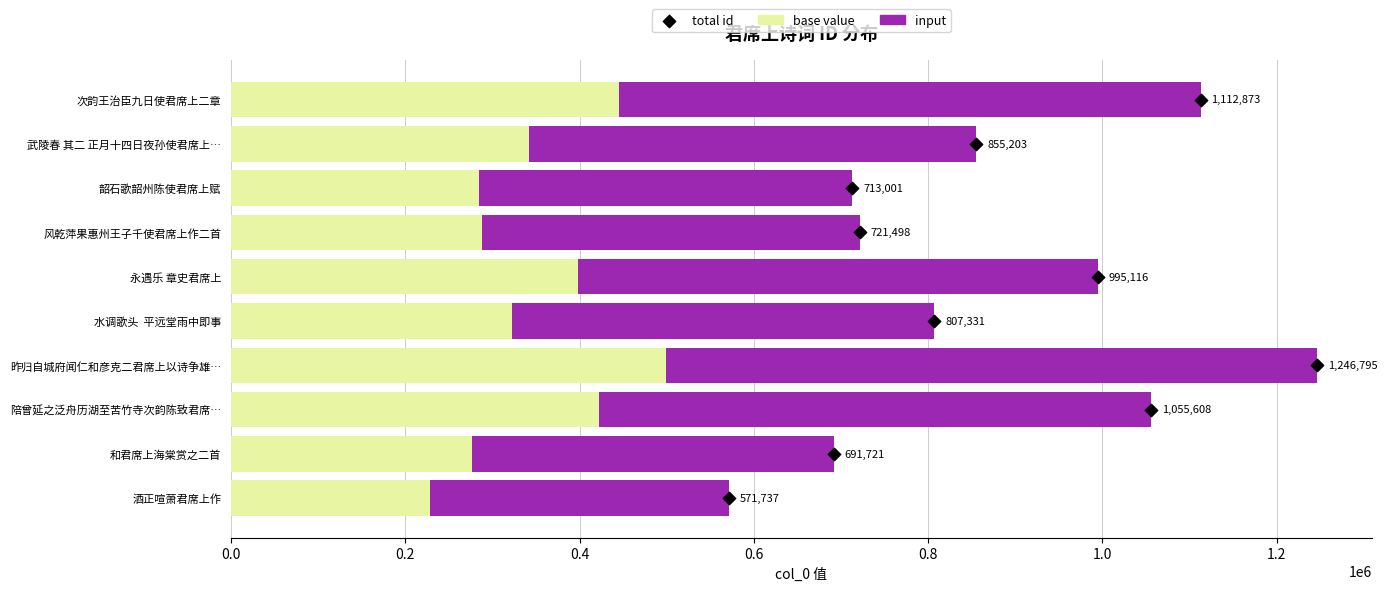

What is the total value across all series at 1.2?

1246801.0